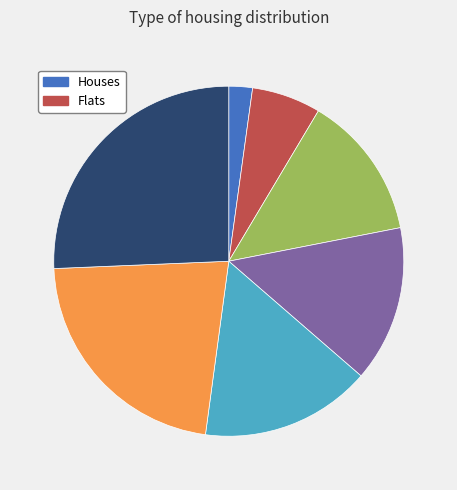

Is there any slice that represents more than half of the pie?

No